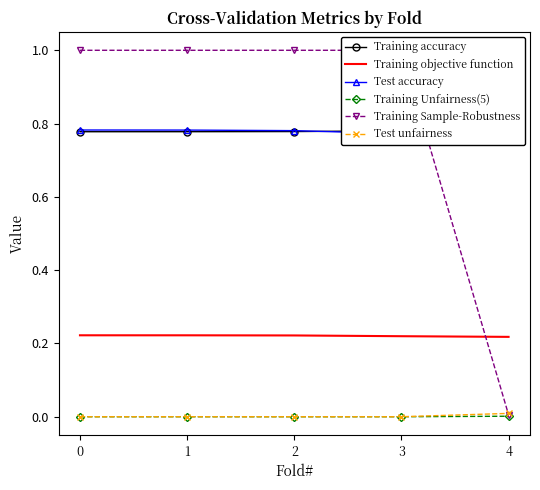

List the labels in order of Test unfairness value, smallest first.

0, 1, 2, 3, 4